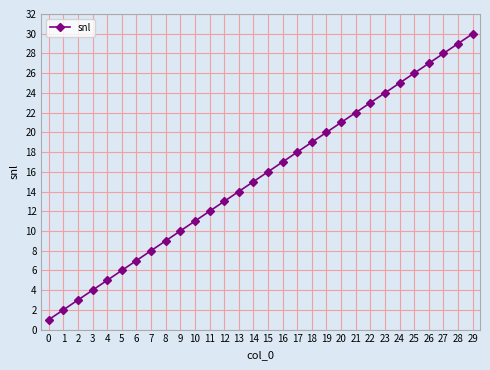

Reading right to left, list all the values displayed in this chart.

30	29	28	27	26	25	24	23	22	21	20	19	18	17	16	15	14	13	12	11	10	9	8	7	6	5	4	3	2	1